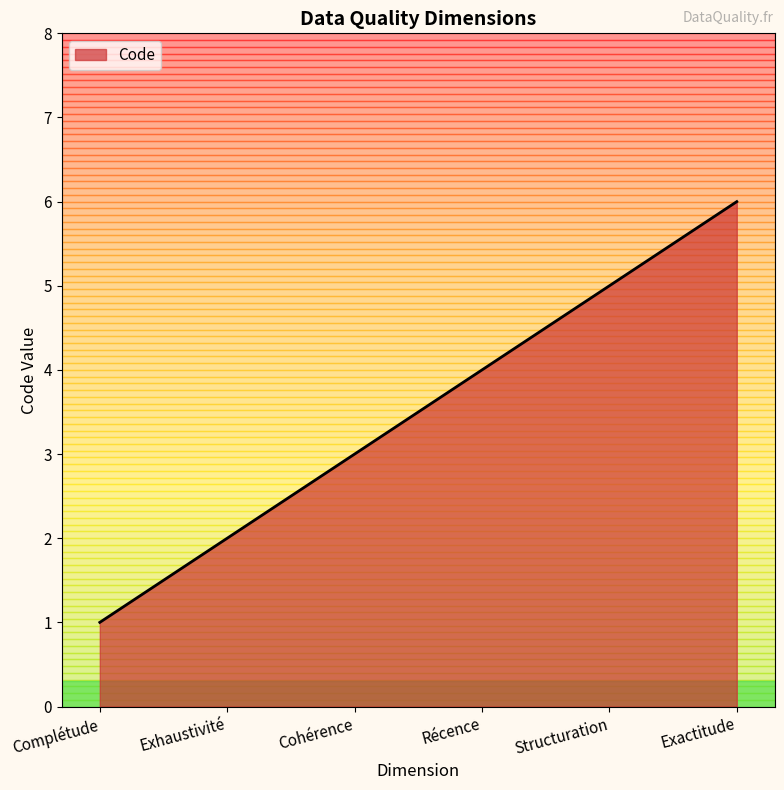

What is the smallest value displayed?

1.0